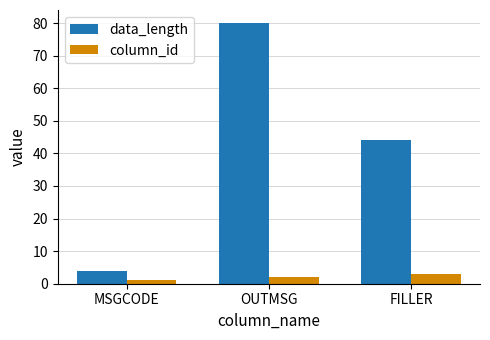

Count the number of categories in the chart.

3